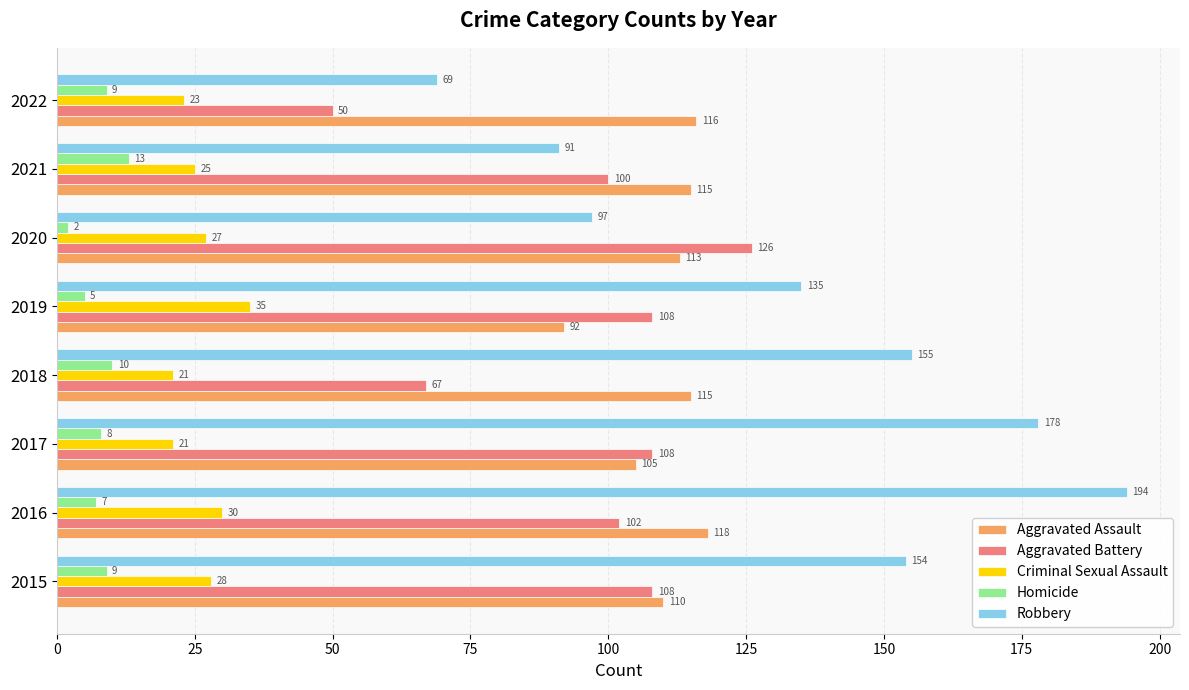

Which series has the largest total across all categories?

Robbery